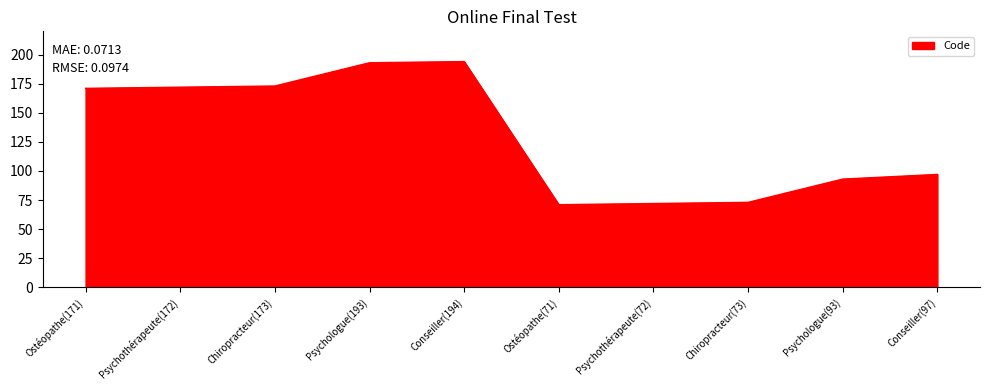

Reading right to left, what are all the values shown in this chart?

Conseiller(97)=97	Psychologue(93)=93	Chiropracteur(73)=73	Psychothérapeute(72)=72	Ostéopathe(71)=71	Conseiller(194)=194	Psychologue(193)=193	Chiropracteur(173)=173	Psychothérapeute(172)=172	Ostéopathe(171)=171